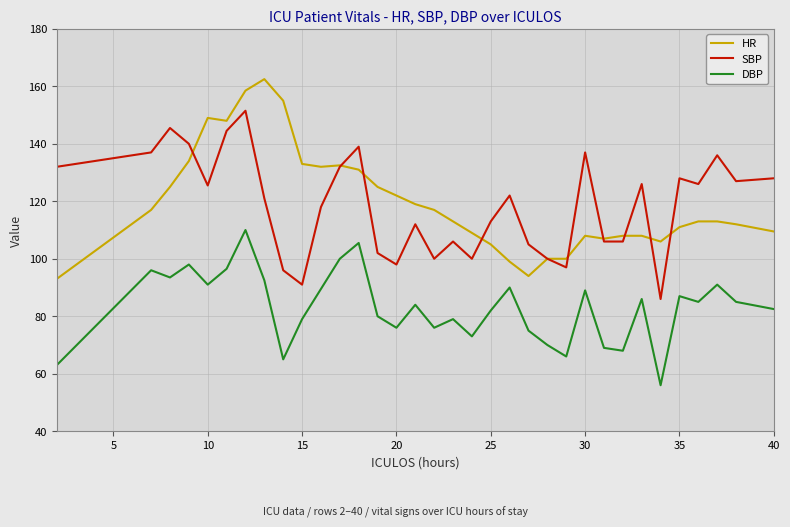

Does the chart display data point markers on the line(s)?

No